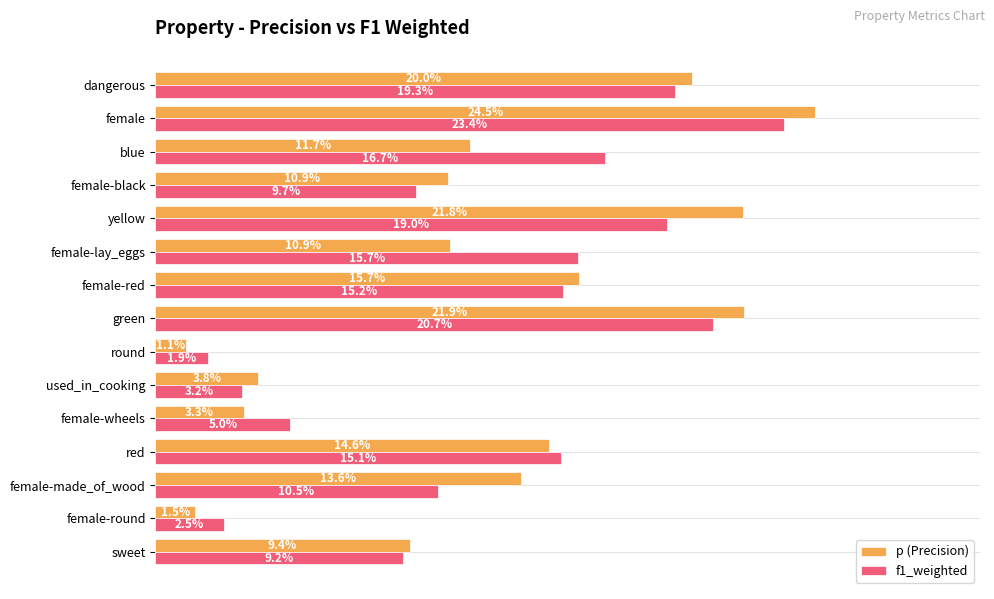

What is the greatest value displayed?

0.2